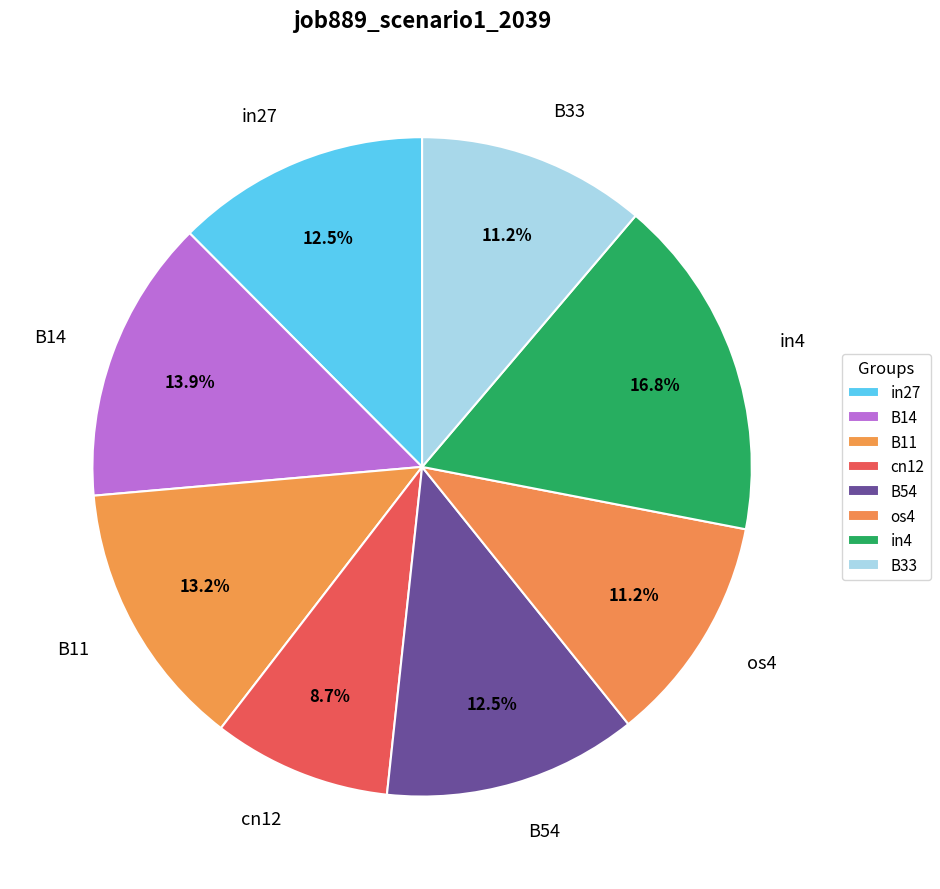

How many slices are in this pie chart?

8